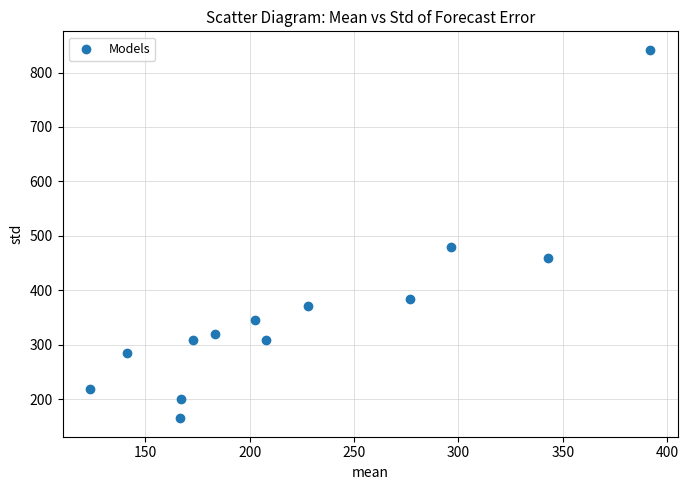

What is the range of Y values (max minus min)?

677.1